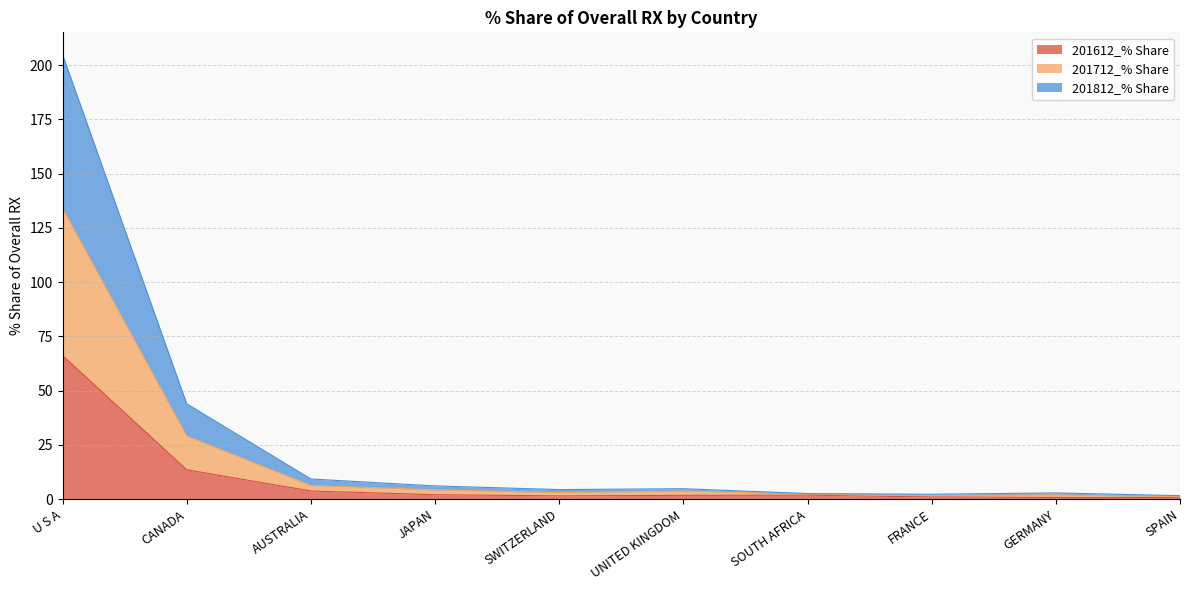

True or false: 201812_% Share has a value of 1.3 at FRANCE.

False